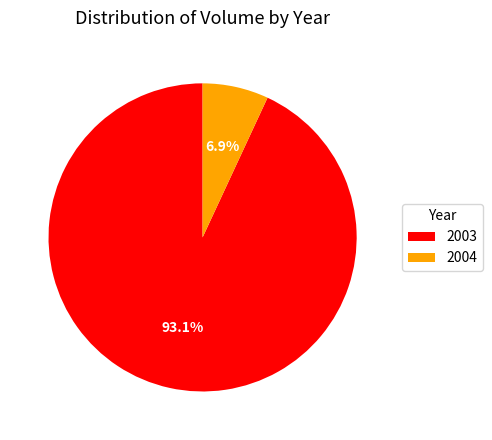

True or false: 2003 accounts for 15% of the total.

False